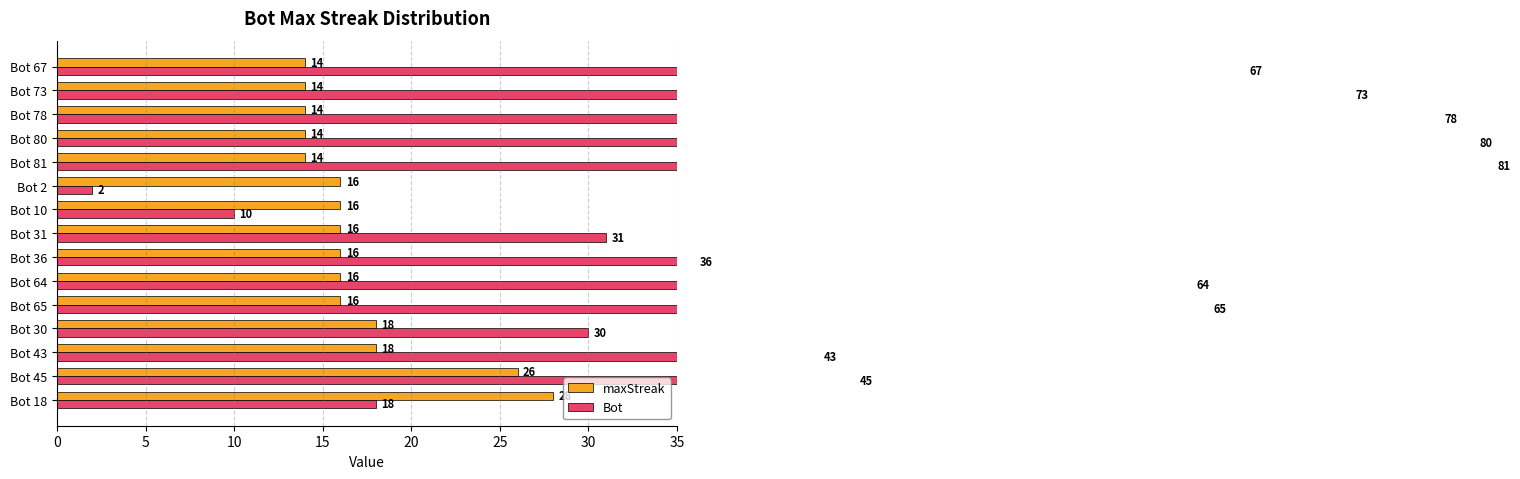

The value of maxStreak at Bot 78 is 22. True or false?

False